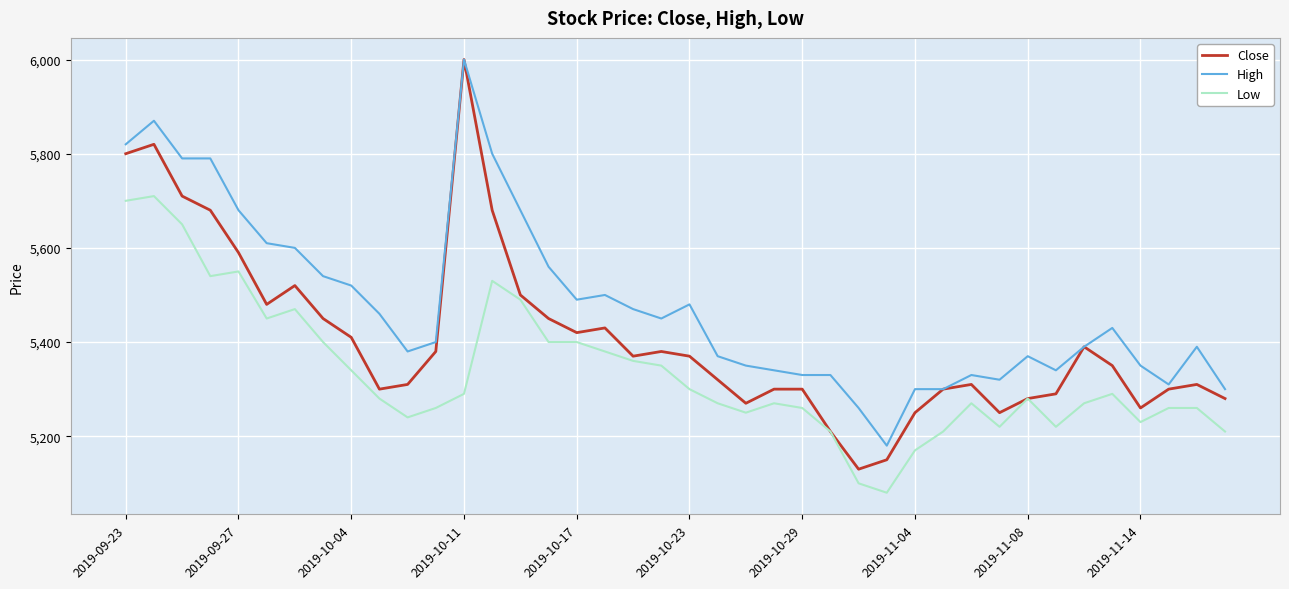

List the series in order of their overall mean, lowest first.

Low, Close, High